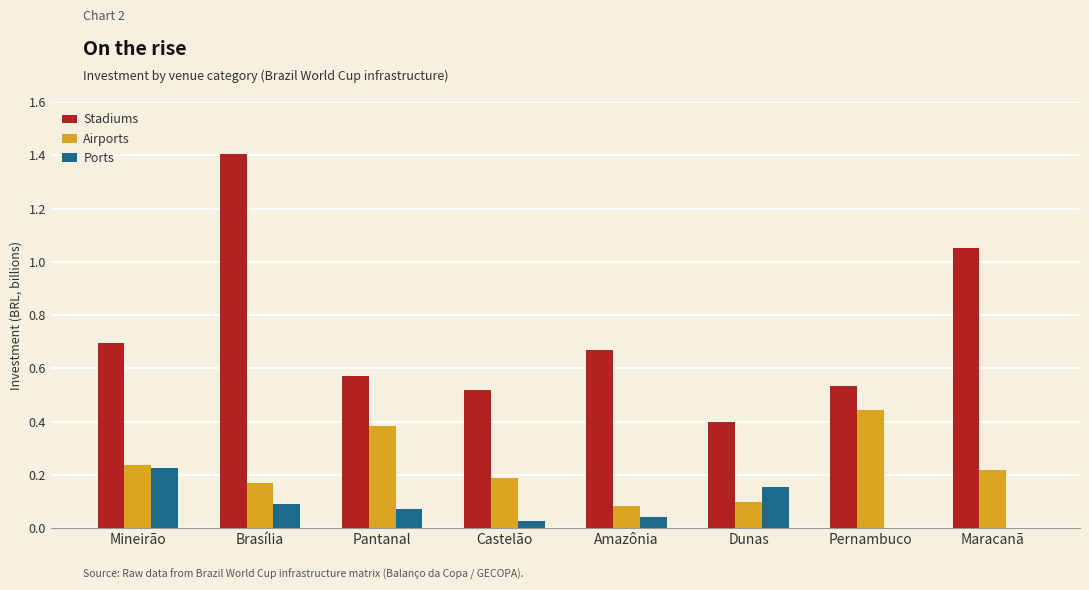

Between Brasília and Pernambuco, which series saw the biggest shift?

Stadiums